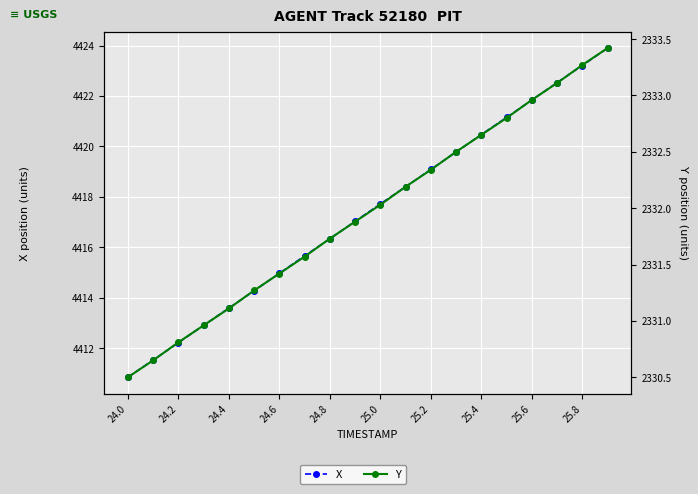

How many data points in X are less than 4417?

9